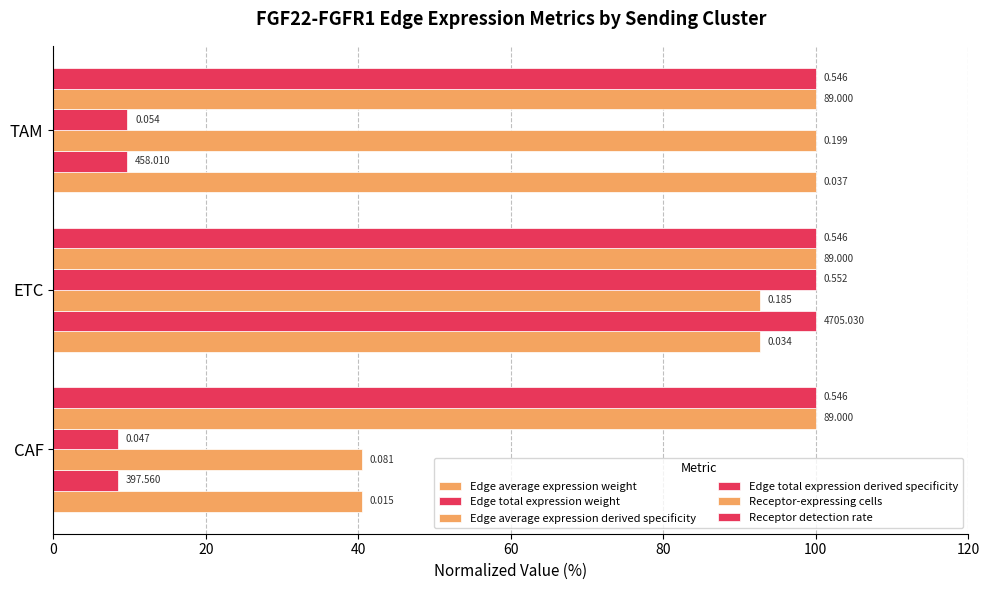

What are all the series names shown in the legend?

Edge average expression weight, Edge total expression weight, Edge average expression derived specificity, Edge total expression derived specificity, Receptor-expressing cells, Receptor detection rate